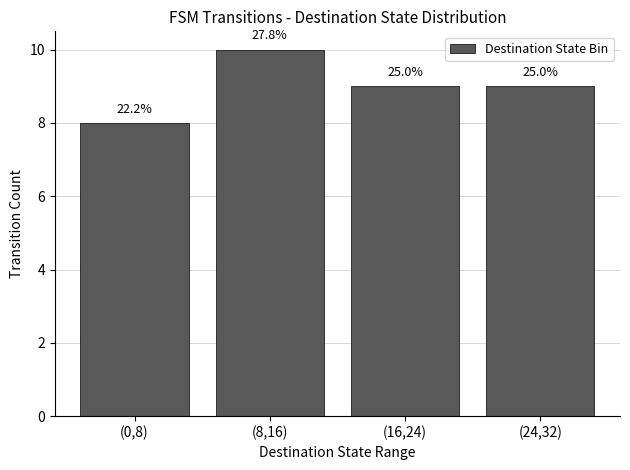

How many bars are there in total?

4